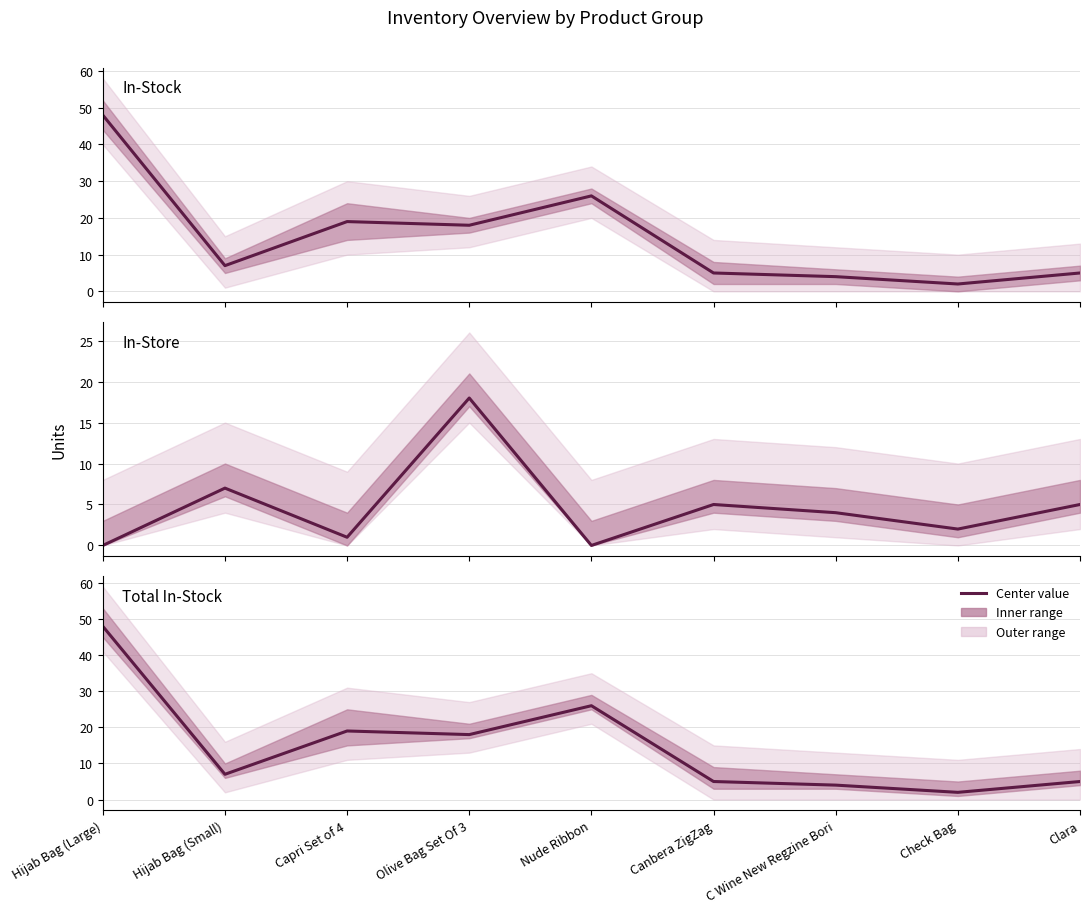

At which category does In-Stock reach its first local valley?

Hijab Bag (Small)